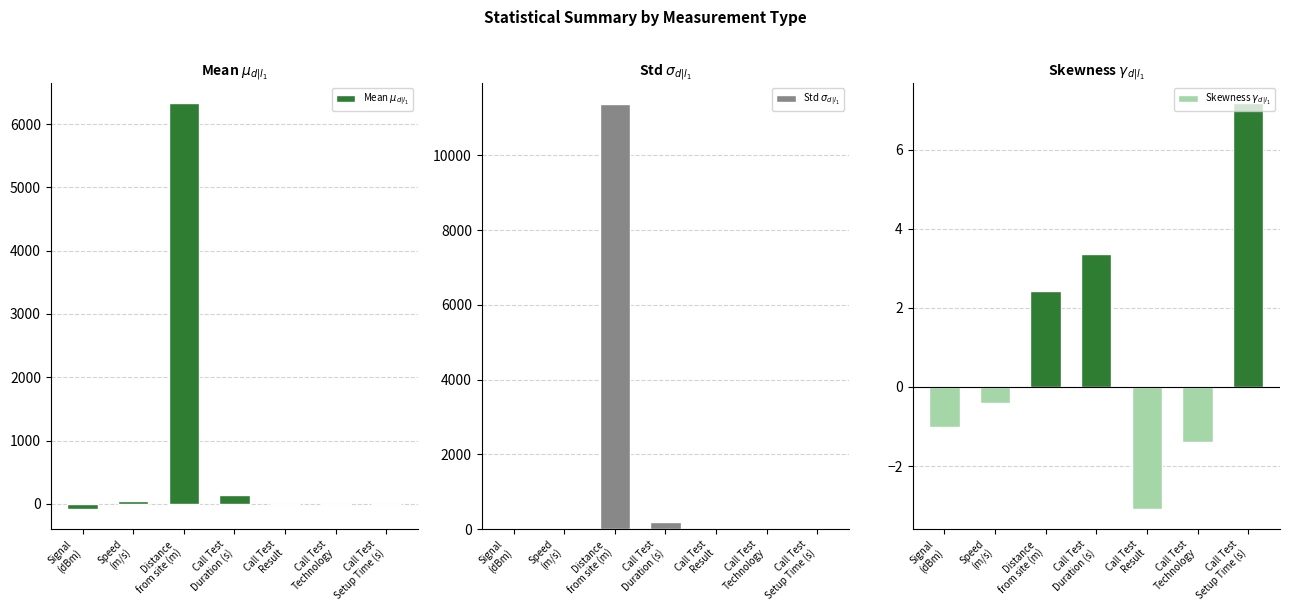

At which category is the sum across all series the highest?

Distance
from site (m)